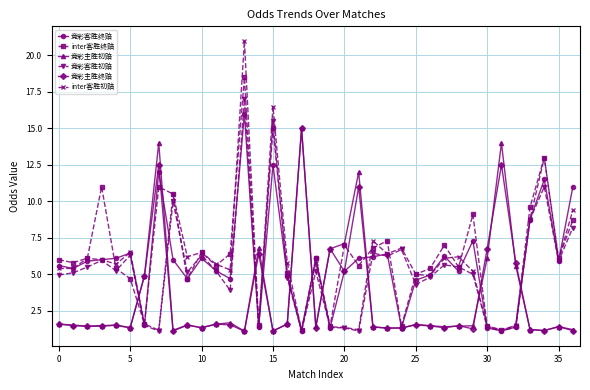

What is the highest value of the 竞彩主胜终赔 series?

15.0